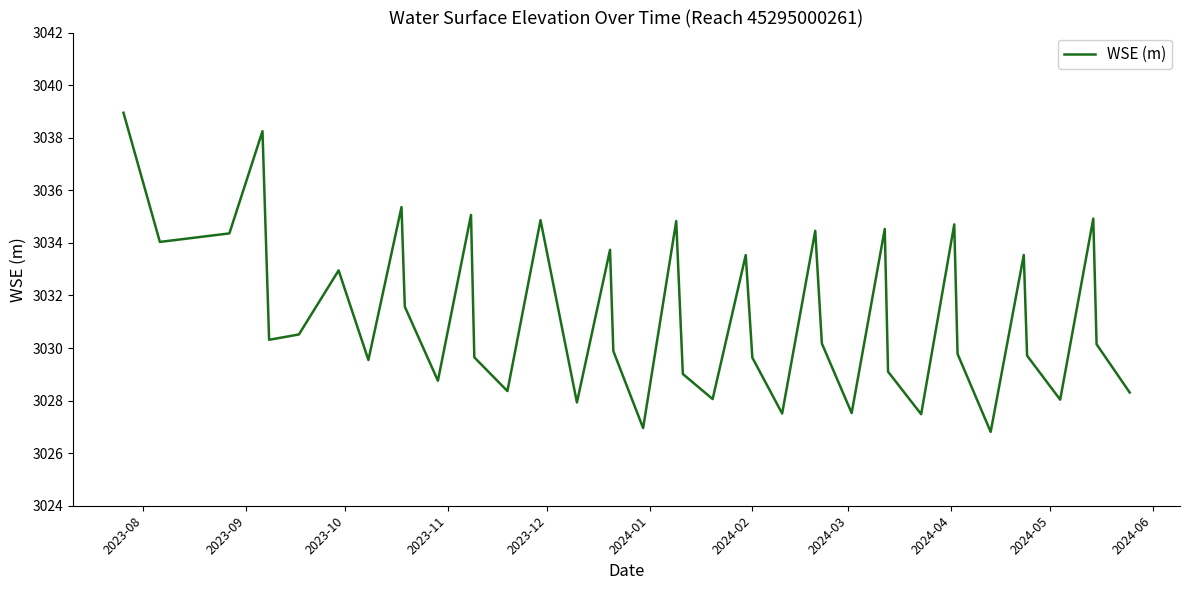

What is the difference between the maximum and minimum values?

12.1